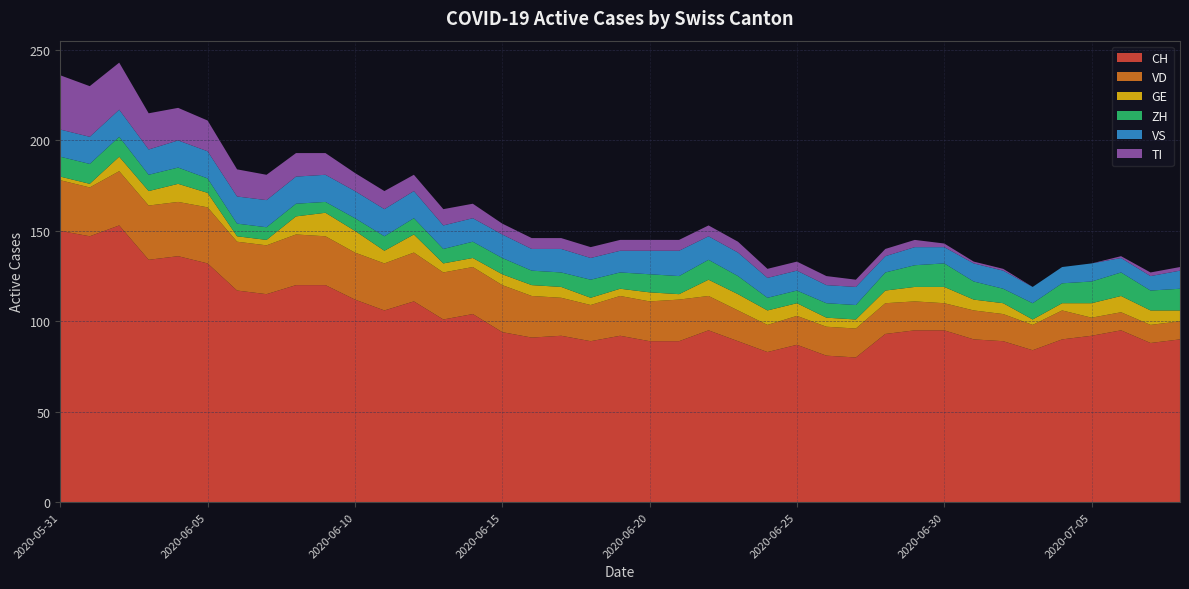

Reading left to right, transcribe all the data shown in this chart.

CH: 2020-05-31=150	2020-06-01=147	2020-06-02=153	2020-06-03=134	2020-06-04=136	2020-06-05=132	2020-06-06=117	2020-06-07=115	2020-06-08=120	2020-06-09=120	2020-06-10=112	2020-06-11=106	2020-06-12=111	2020-06-13=101	2020-06-14=104	2020-06-15=94	2020-06-16=91	2020-06-17=92	2020-06-18=89	2020-06-19=92	2020-06-20=89	2020-06-21=89	2020-06-22=95	2020-06-23=89	2020-06-24=83	2020-06-25=87	2020-06-26=81	2020-06-27=80	2020-06-28=93	2020-06-29=95	2020-06-30=95	2020-07-01=90	2020-07-02=89	2020-07-03=84	2020-07-04=90	2020-07-05=92	2020-07-06=95	2020-07-07=88	2020-07-08=90
VD: 2020-05-31=28	2020-06-01=27	2020-06-02=30	2020-06-03=30	2020-06-04=30	2020-06-05=31	2020-06-06=27	2020-06-07=27	2020-06-08=28	2020-06-09=27	2020-06-10=26	2020-06-11=26	2020-06-12=27	2020-06-13=26	2020-06-14=26	2020-06-15=26	2020-06-16=23	2020-06-17=21	2020-06-18=20	2020-06-19=22	2020-06-20=22	2020-06-21=23	2020-06-22=19	2020-06-23=17	2020-06-24=15	2020-06-25=16	2020-06-26=16	2020-06-27=16	2020-06-28=17	2020-06-29=16	2020-06-30=15	2020-07-01=16	2020-07-02=15	2020-07-03=14	2020-07-04=16	2020-07-05=10	2020-07-06=10	2020-07-07=10	2020-07-08=10
GE: 2020-05-31=2	2020-06-01=2	2020-06-02=8	2020-06-03=8	2020-06-04=10	2020-06-05=8	2020-06-06=3	2020-06-07=3	2020-06-08=10	2020-06-09=13	2020-06-10=12	2020-06-11=7	2020-06-12=10	2020-06-13=5	2020-06-14=5	2020-06-15=6	2020-06-16=6	2020-06-17=6	2020-06-18=4	2020-06-19=4	2020-06-20=5	2020-06-21=3	2020-06-22=9	2020-06-23=9	2020-06-24=8	2020-06-25=7	2020-06-26=5	2020-06-27=5	2020-06-28=7	2020-06-29=8	2020-06-30=9	2020-07-01=6	2020-07-02=6	2020-07-03=3	2020-07-04=4	2020-07-05=8	2020-07-06=9	2020-07-07=8	2020-07-08=6
ZH: 2020-05-31=11	2020-06-01=11	2020-06-02=11	2020-06-03=9	2020-06-04=9	2020-06-05=8	2020-06-06=7	2020-06-07=7	2020-06-08=7	2020-06-09=6	2020-06-10=7	2020-06-11=8	2020-06-12=9	2020-06-13=8	2020-06-14=9	2020-06-15=9	2020-06-16=8	2020-06-17=8	2020-06-18=10	2020-06-19=9	2020-06-20=10	2020-06-21=10	2020-06-22=11	2020-06-23=10	2020-06-24=7	2020-06-25=7	2020-06-26=8	2020-06-27=8	2020-06-28=10	2020-06-29=12	2020-06-30=13	2020-07-01=10	2020-07-02=8	2020-07-03=9	2020-07-04=11	2020-07-05=12	2020-07-06=13	2020-07-07=11	2020-07-08=12
VS: 2020-05-31=15	2020-06-01=15	2020-06-02=15	2020-06-03=14	2020-06-04=15	2020-06-05=15	2020-06-06=15	2020-06-07=15	2020-06-08=15	2020-06-09=15	2020-06-10=15	2020-06-11=15	2020-06-12=15	2020-06-13=13	2020-06-14=13	2020-06-15=13	2020-06-16=12	2020-06-17=13	2020-06-18=12	2020-06-19=12	2020-06-20=13	2020-06-21=14	2020-06-22=13	2020-06-23=13	2020-06-24=11	2020-06-25=11	2020-06-26=10	2020-06-27=10	2020-06-28=9	2020-06-29=10	2020-06-30=9	2020-07-01=10	2020-07-02=10	2020-07-03=9	2020-07-04=9	2020-07-05=10	2020-07-06=8	2020-07-07=8	2020-07-08=10
TI: 2020-05-31=30	2020-06-01=28	2020-06-02=26	2020-06-03=20	2020-06-04=18	2020-06-05=17	2020-06-06=15	2020-06-07=14	2020-06-08=13	2020-06-09=12	2020-06-10=10	2020-06-11=10	2020-06-12=9	2020-06-13=9	2020-06-14=8	2020-06-15=6	2020-06-16=6	2020-06-17=6	2020-06-18=6	2020-06-19=6	2020-06-20=6	2020-06-21=6	2020-06-22=6	2020-06-23=6	2020-06-24=5	2020-06-25=5	2020-06-26=5	2020-06-27=4	2020-06-28=4	2020-06-29=4	2020-06-30=2	2020-07-01=1	2020-07-02=1	2020-07-03=0	2020-07-04=0	2020-07-05=0	2020-07-06=1	2020-07-07=2	2020-07-08=2